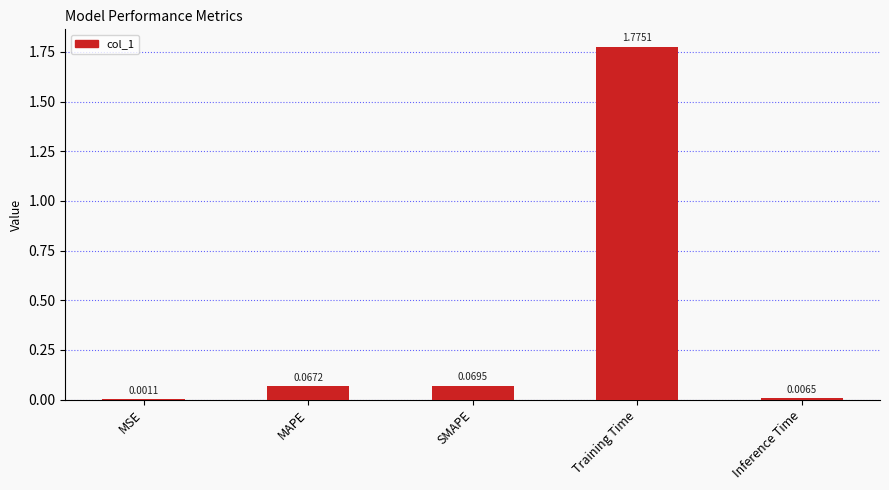

Which category has the highest value across all series?

Training Time